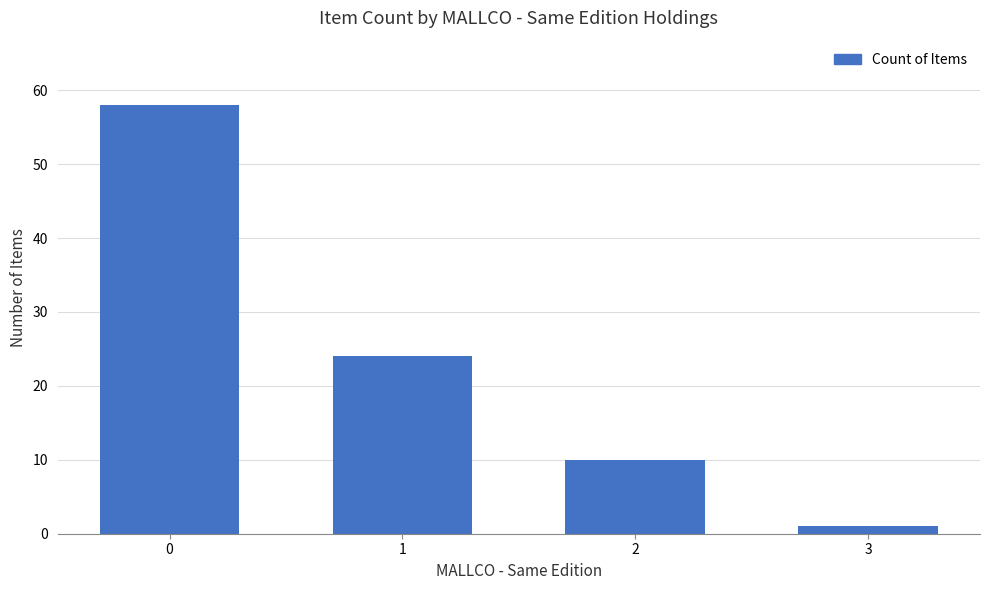

Reading left to right, transcribe all the data shown in this chart.

58	24	10	1